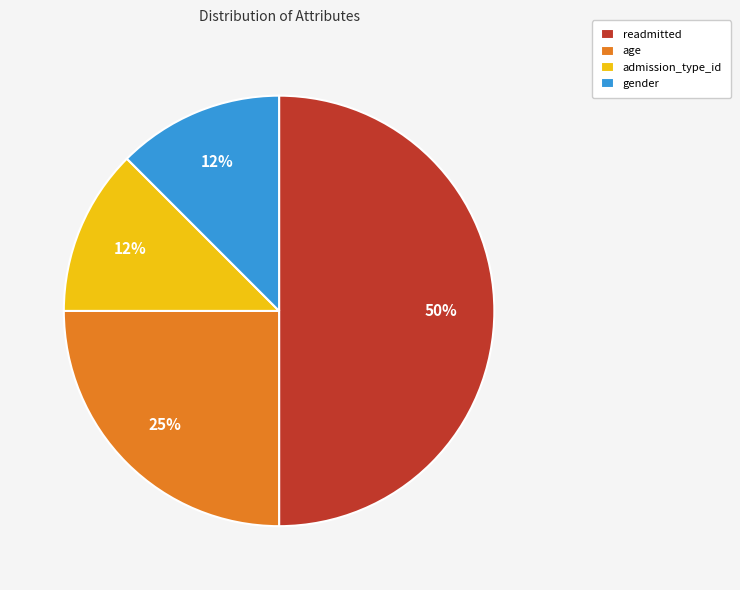

To the nearest percent, what is the average slice percentage?

25%